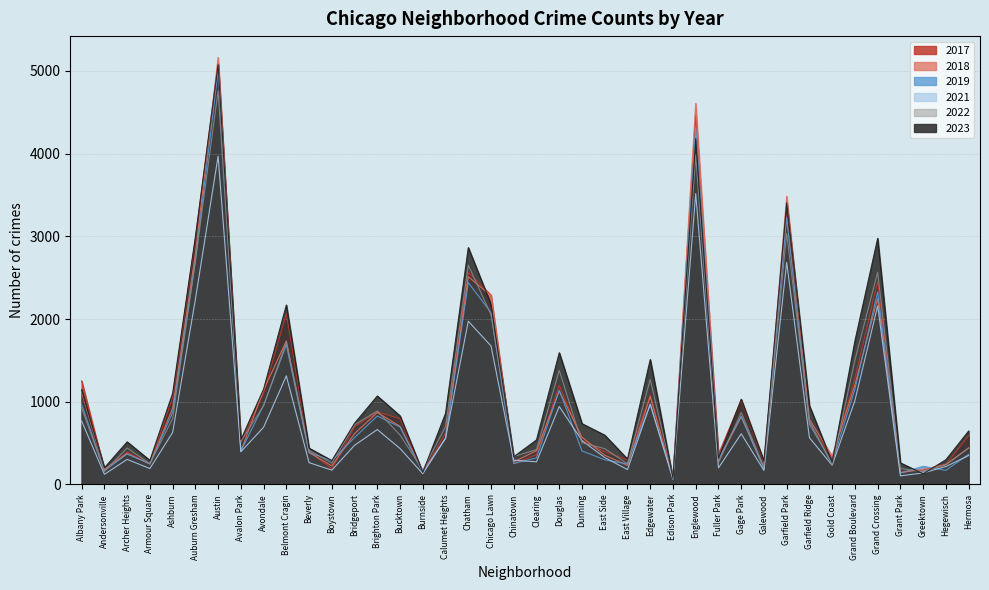

What is the difference between the 2023 values at Douglas and Garfield Park?

1813